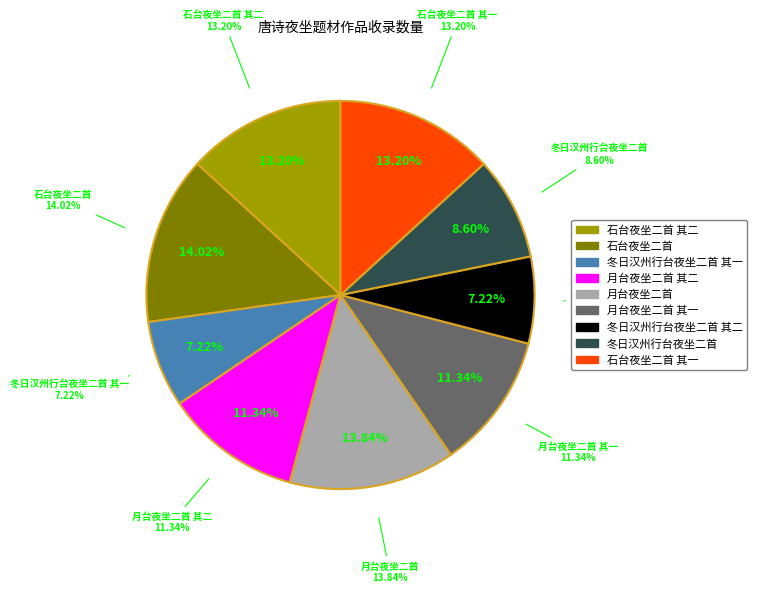

To the nearest percent, what is the combined percentage of 石台夜坐二首 and 石台夜坐二首 其二?

27%